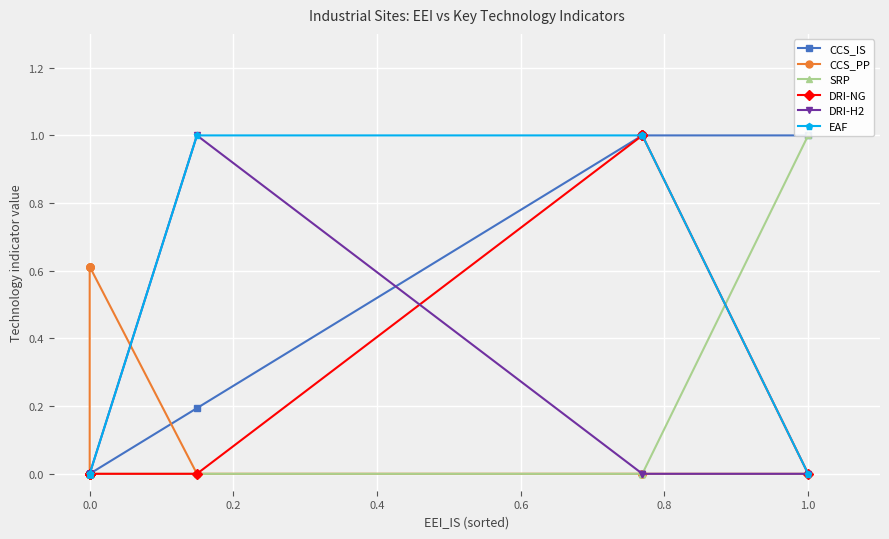

Which has a higher value, 1.2 or 1.0?

1.2